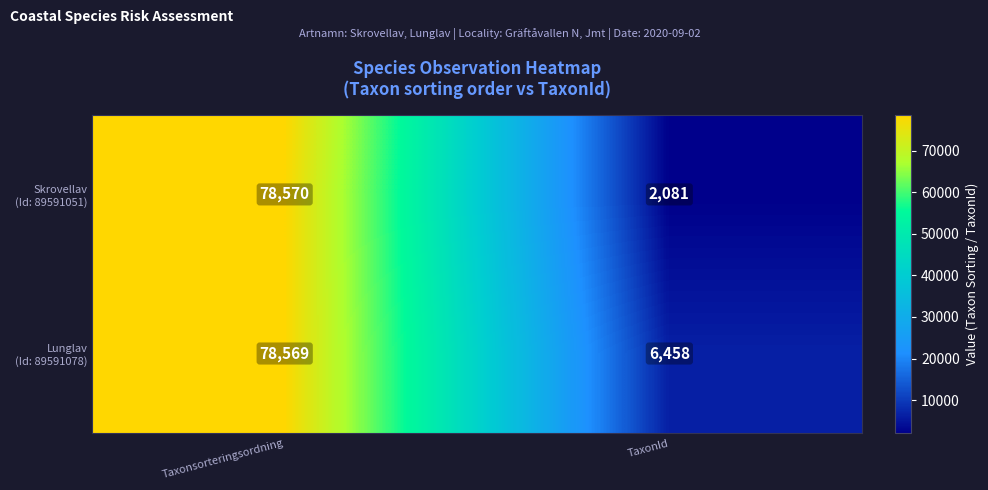

How many distinct data groups are displayed?

2